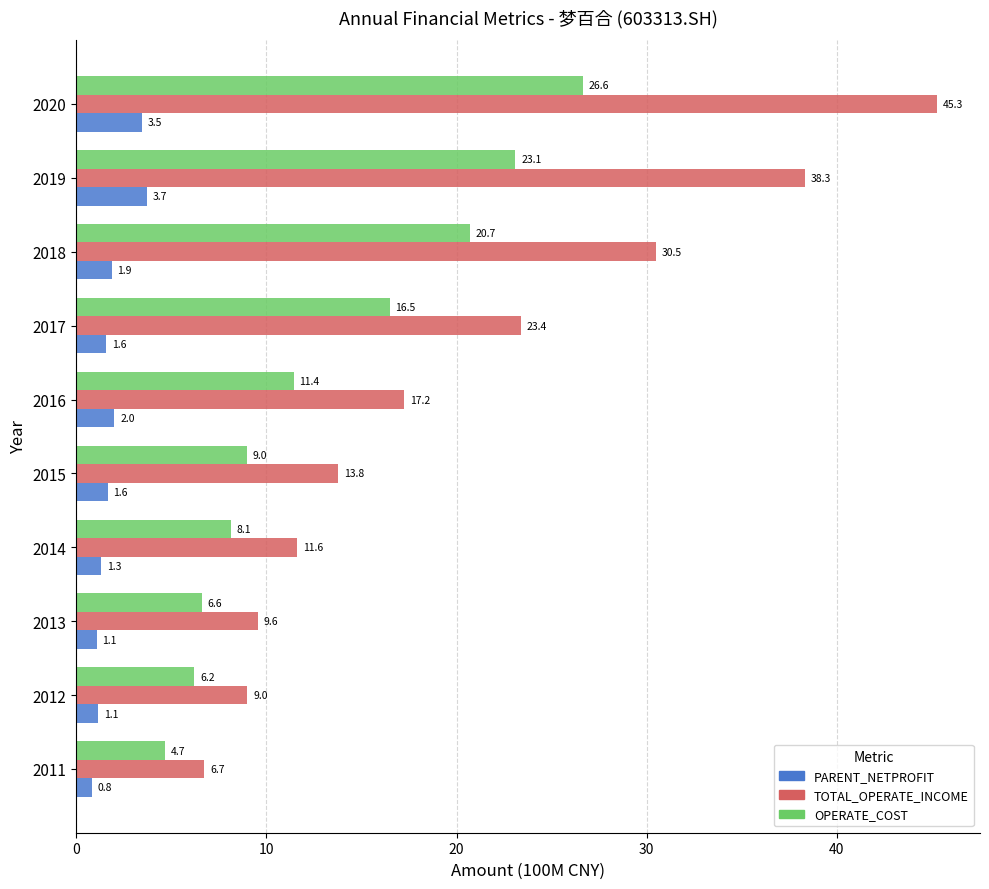

What is the average value of the TOTAL_OPERATE_INCOME series?

20.5